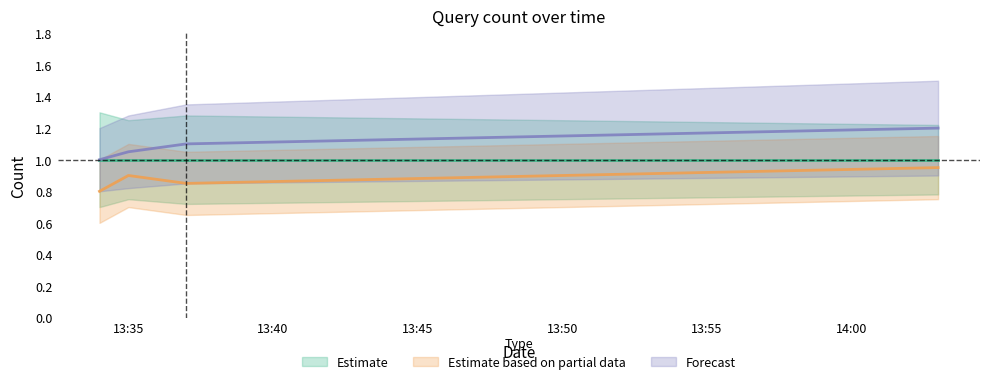

List the series in order of their overall mean, highest first.

Forecast, Estimate based on partial data